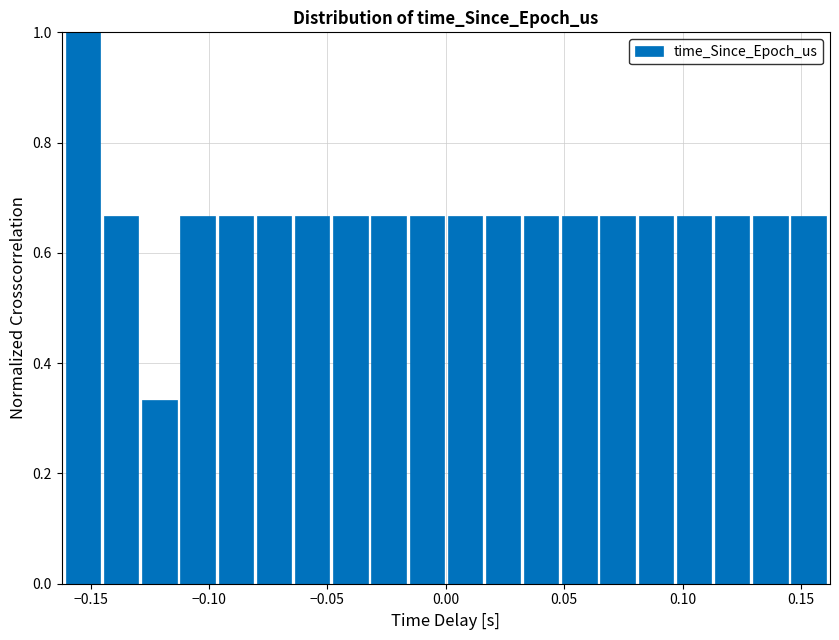

Read against the x-axis, roughly where is the centre of the tallest bar?

-0.155